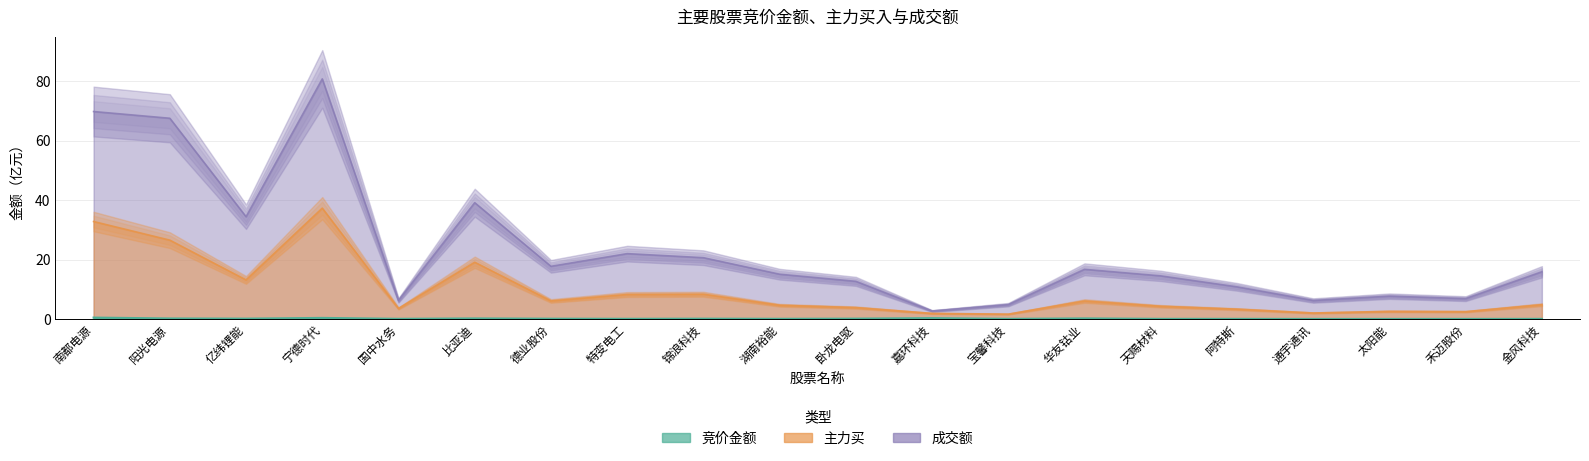

Which category has the lowest value in the 主力买 series?

宝馨科技